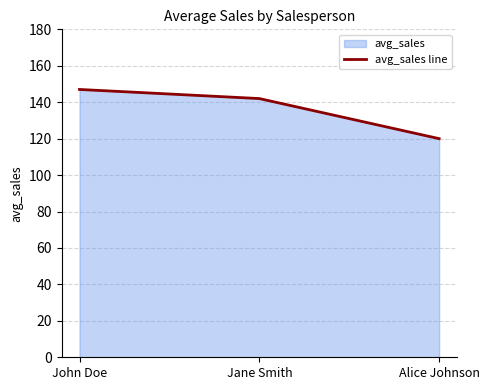

What is the maximum value shown in the chart?

147